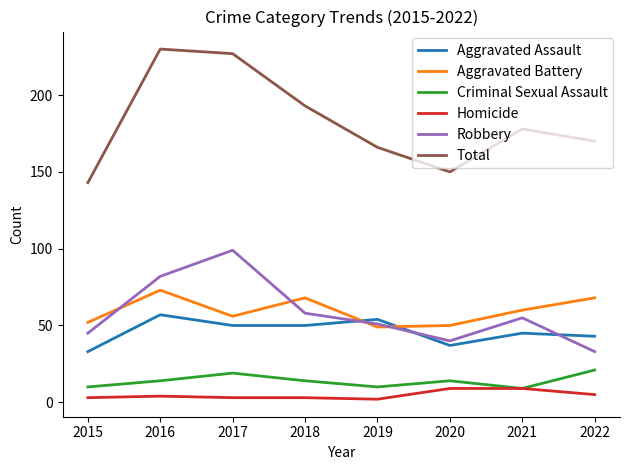

What is the difference between the highest and lowest values at 2015?

140